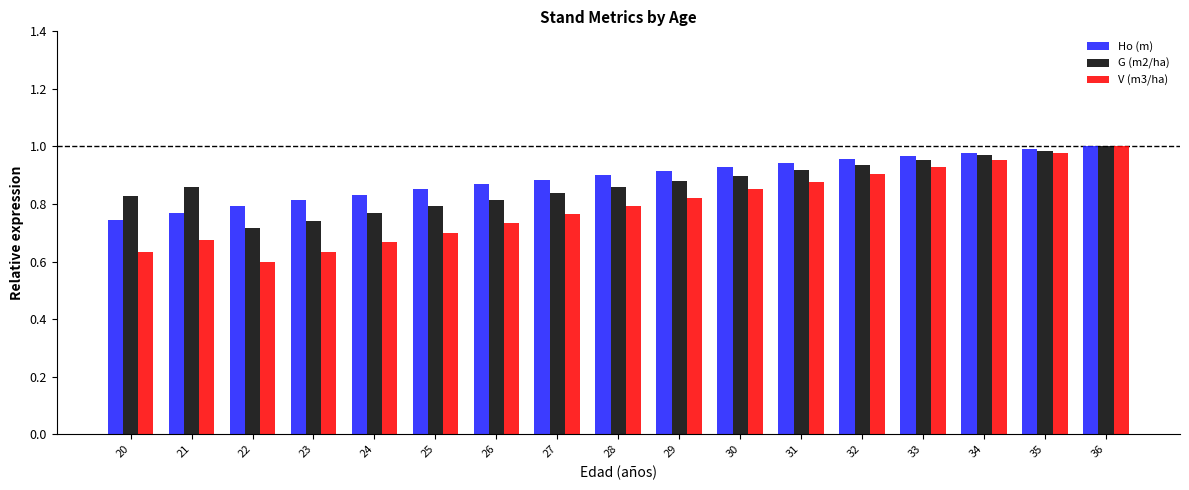

Which series has the largest total across all categories?

Ho (m)